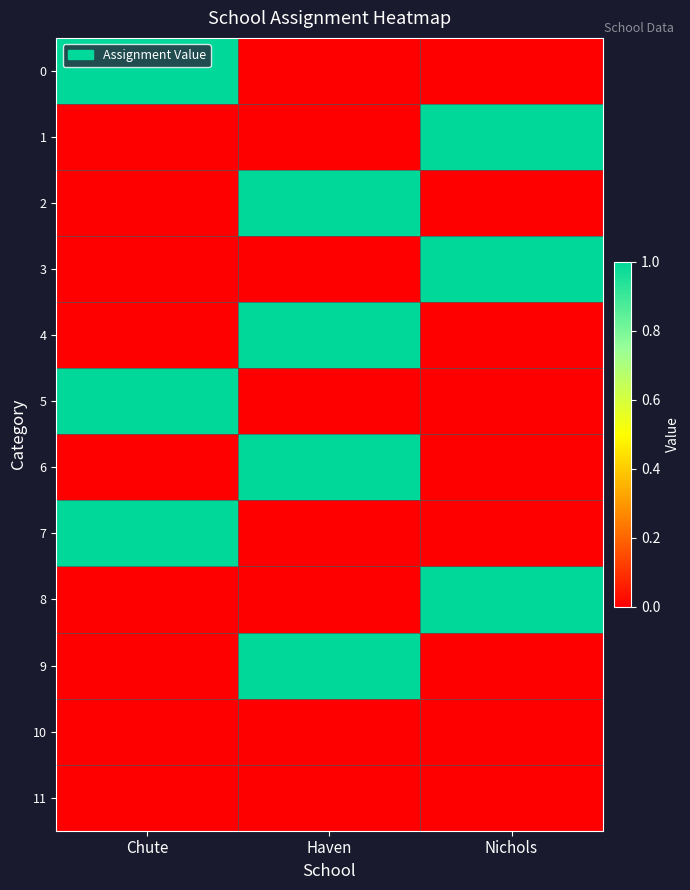

What is the greatest value displayed?

1